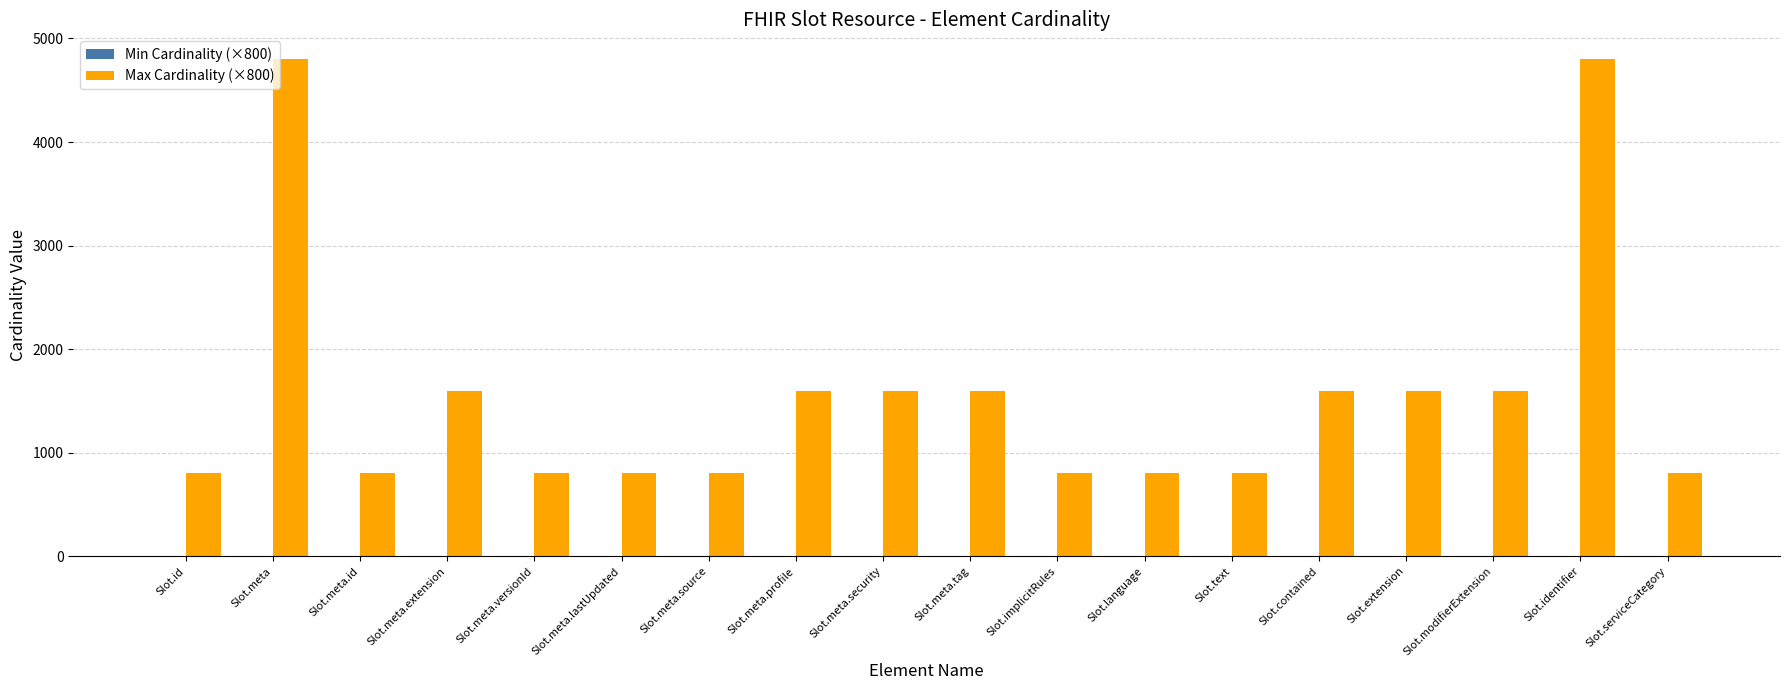

Reading right to left, transcribe all the data shown in this chart.

800	4800	1600	1600	1600	800	800	800	1600	1600	1600	800	800	800	1600	800	4800	800